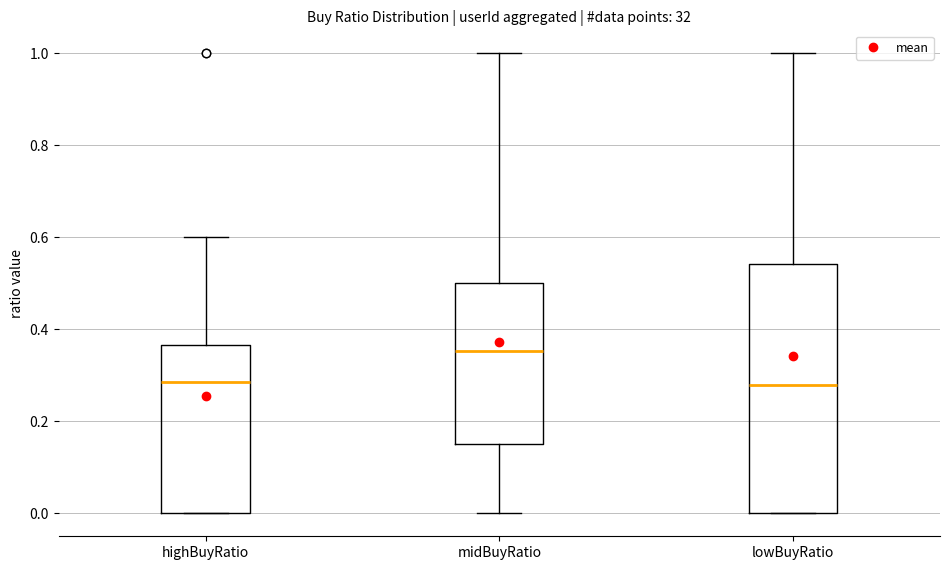

Reading left to right, transcribe this box plot: for each box, give where its median line is, the range the box spans, and where its two whiskers end, as read against the y-axis. The values are not printed on the chart, so give them approximately, as read against the axis.

highBuyRatio: median 0.28, box 0.00 to 0.36, whiskers 0.00 to 0.60
midBuyRatio: median 0.36, box 0.16 to 0.50, whiskers 0.00 to 1.00
lowBuyRatio: median 0.28, box 0.00 to 0.54, whiskers 0.00 to 1.00